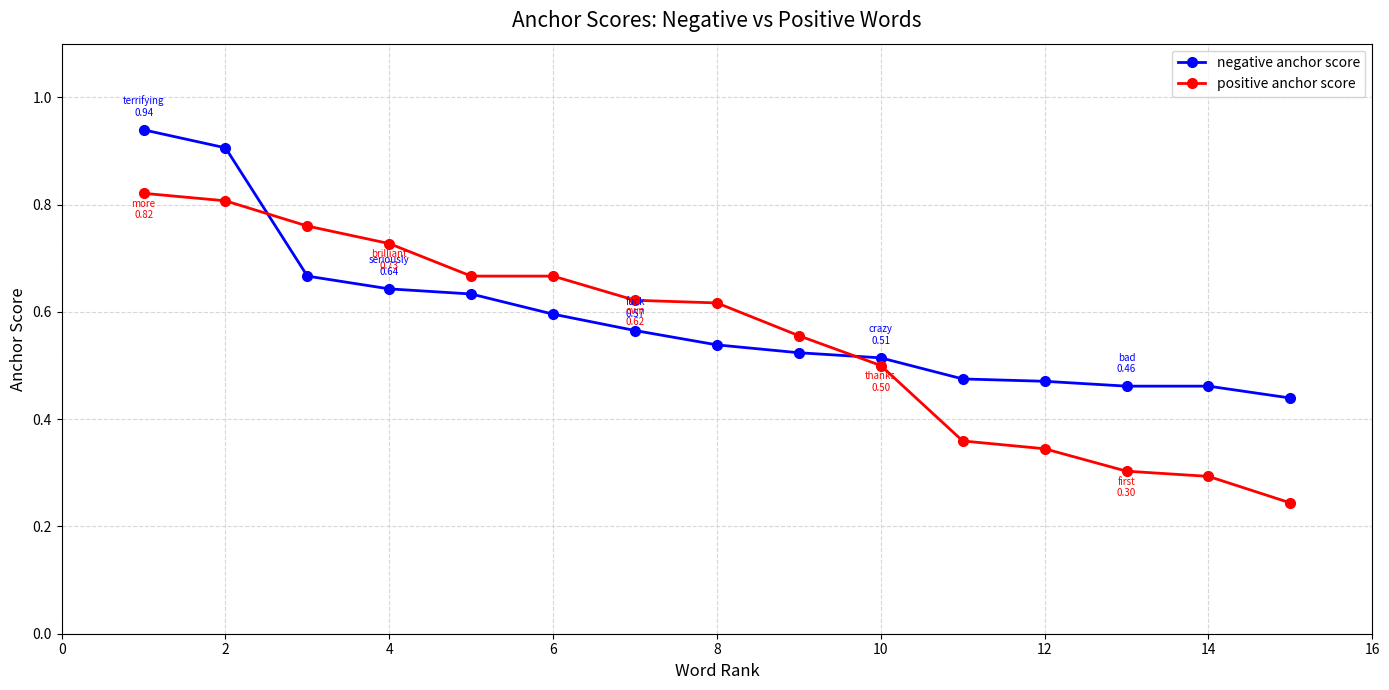

What is the sum of all positive anchor score values?

8.3